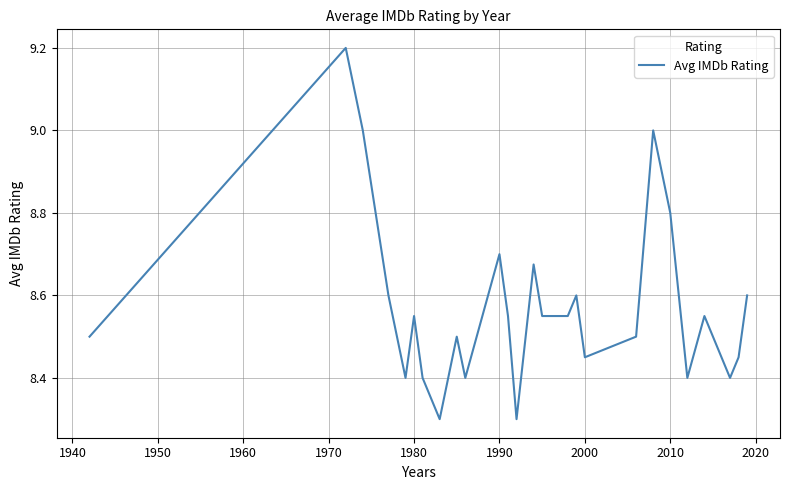

What is the difference between the maximum and minimum values?

0.9